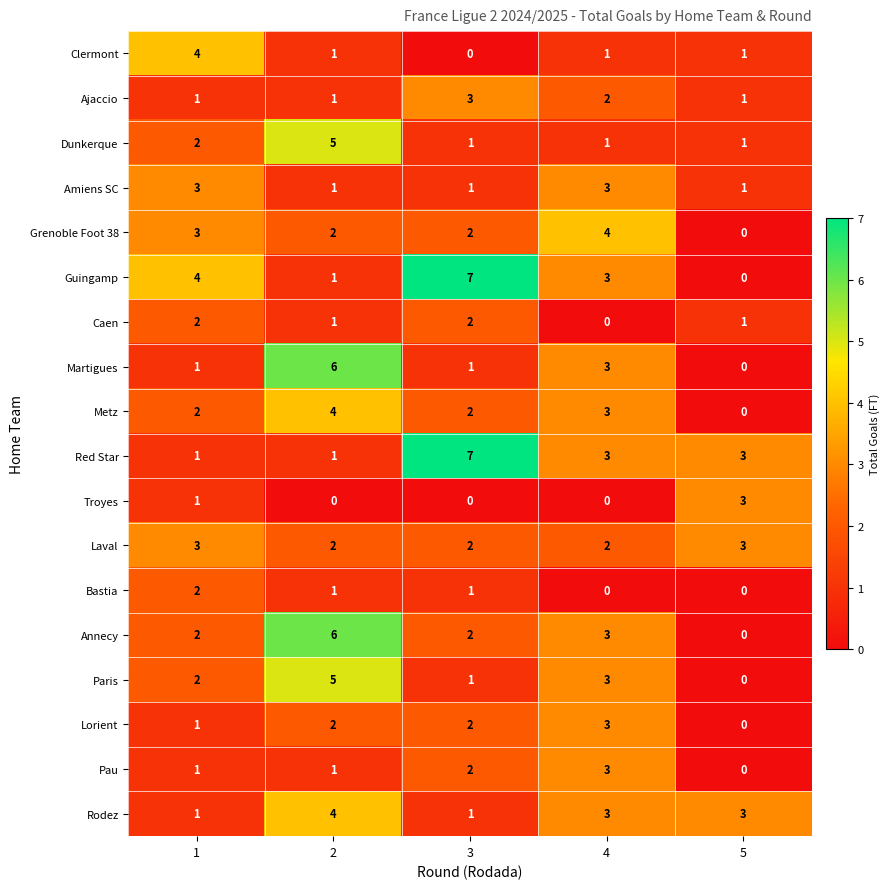

At which category is the sum across all series the highest?

2